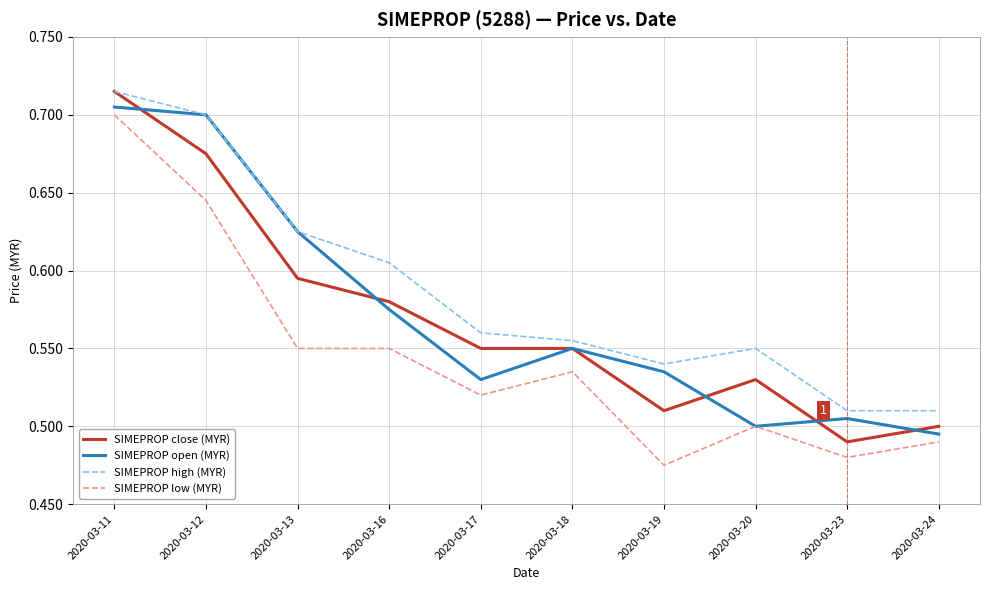

At how many categories does at least one series exceed 0?

10